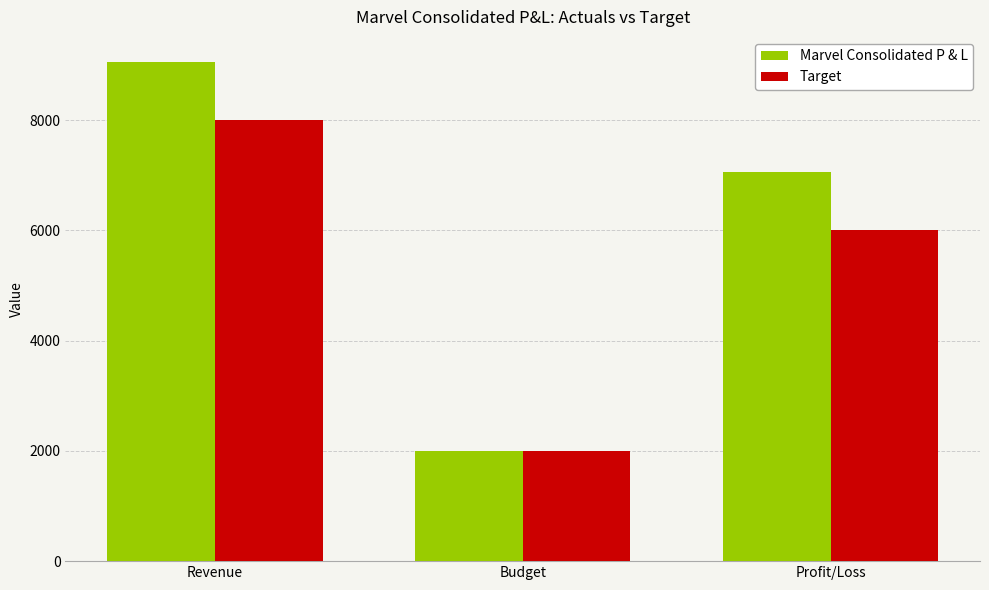

The Target series shows 12311.9 at Revenue. True or false?

False